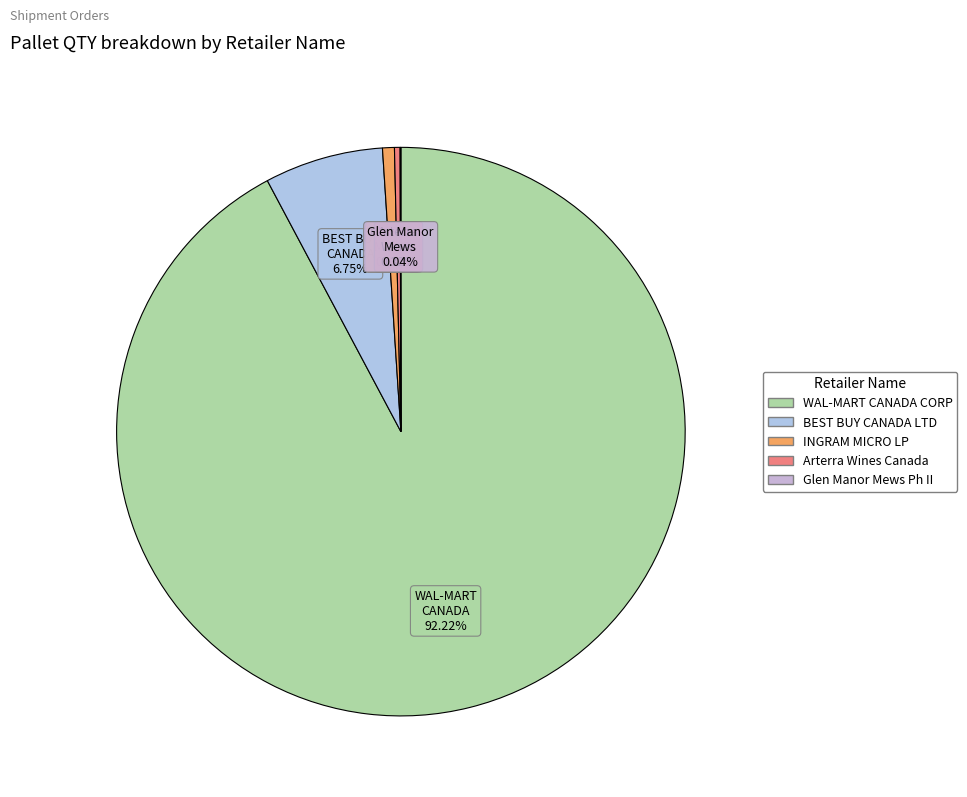

To the nearest percent, what portion does INGRAM MICRO LP represent?

1%